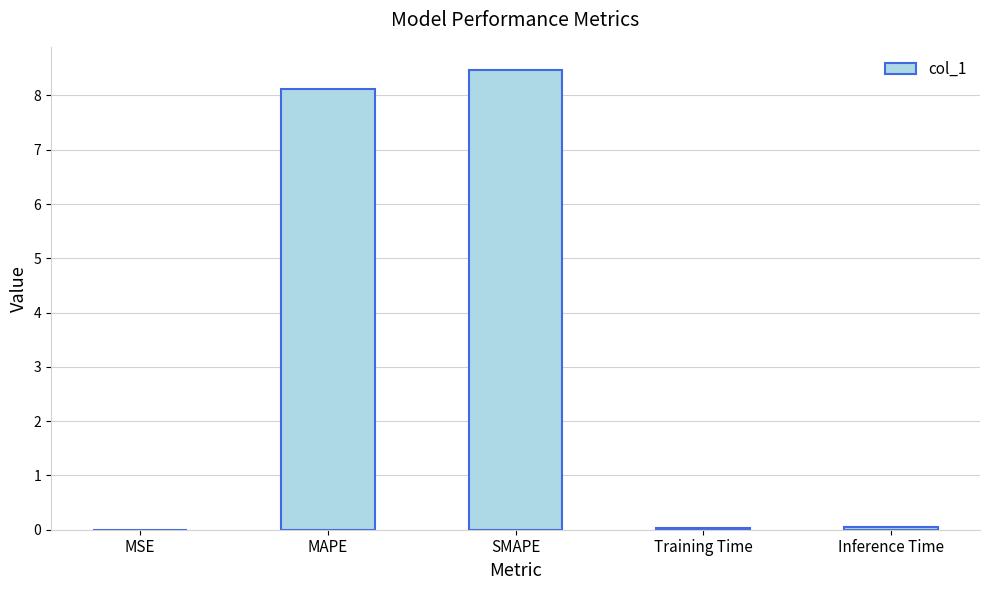

Between MSE and MAPE, which is larger?

MAPE